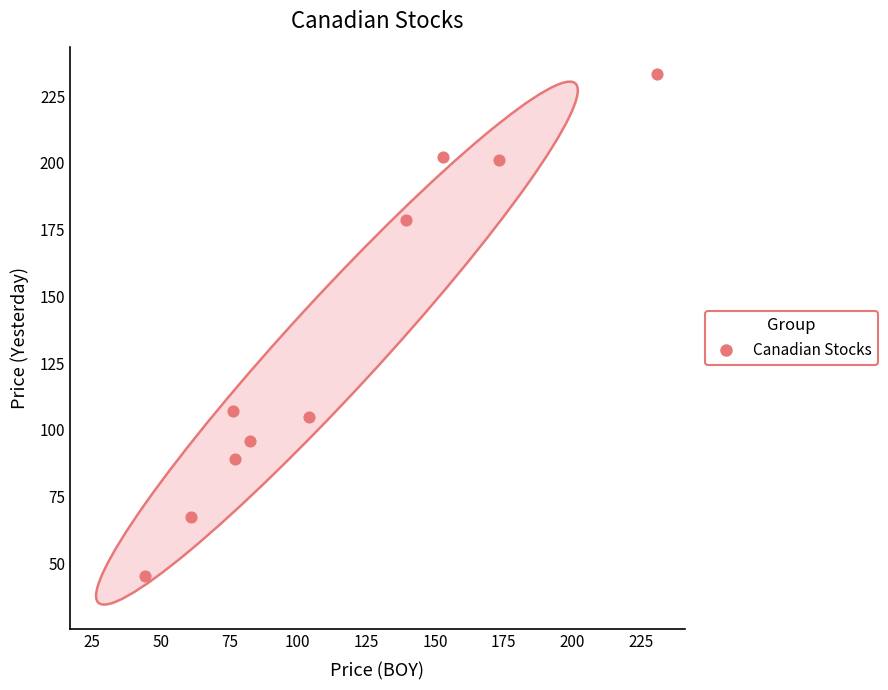

What is the range of Y values (max minus min)?

188.0